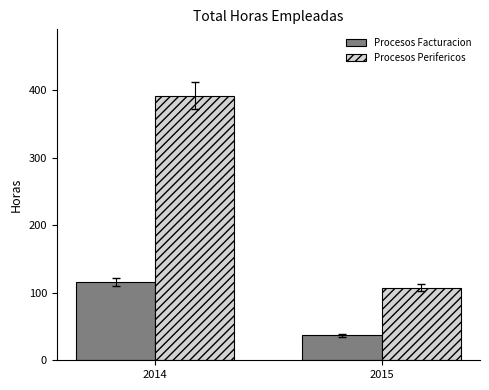

At which category does the chart reach its minimum across all series?

2015